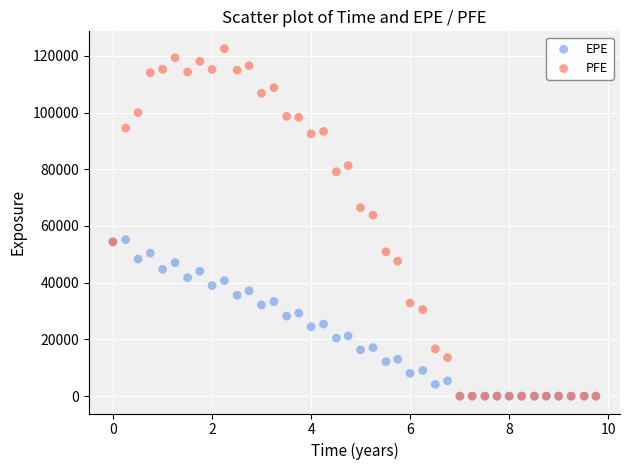

Which series contains the highest Y value?

PFE